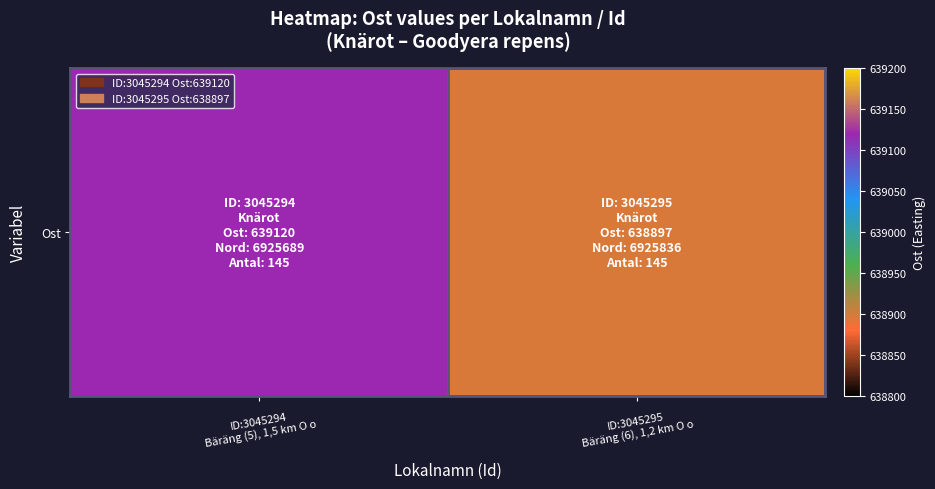

Rank the categories by value from lowest to highest.

ID:3045295
Bäräng (6), 1,2 km O o, ID:3045294
Bäräng (5), 1,5 km O o